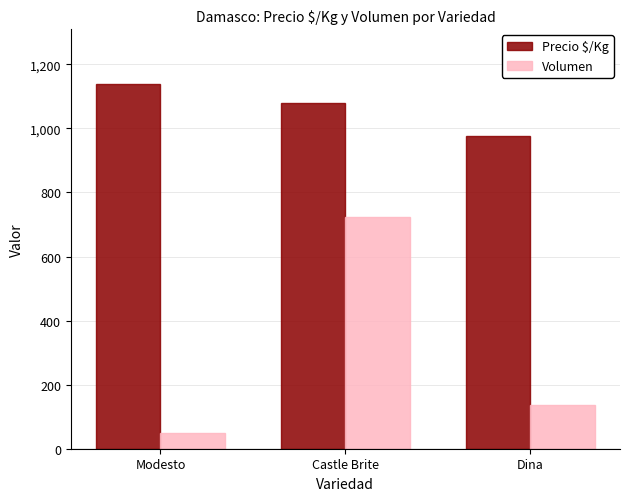

What is the difference between the maximum and minimum values in the Precio $/Kg series?

164